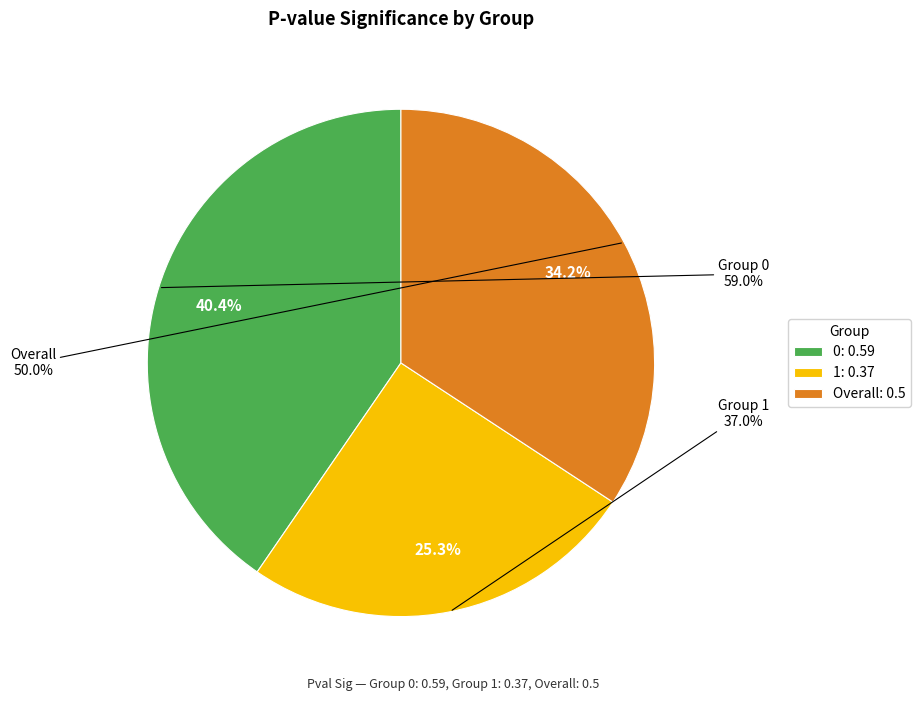

Is there any slice that represents more than half of the pie?

No